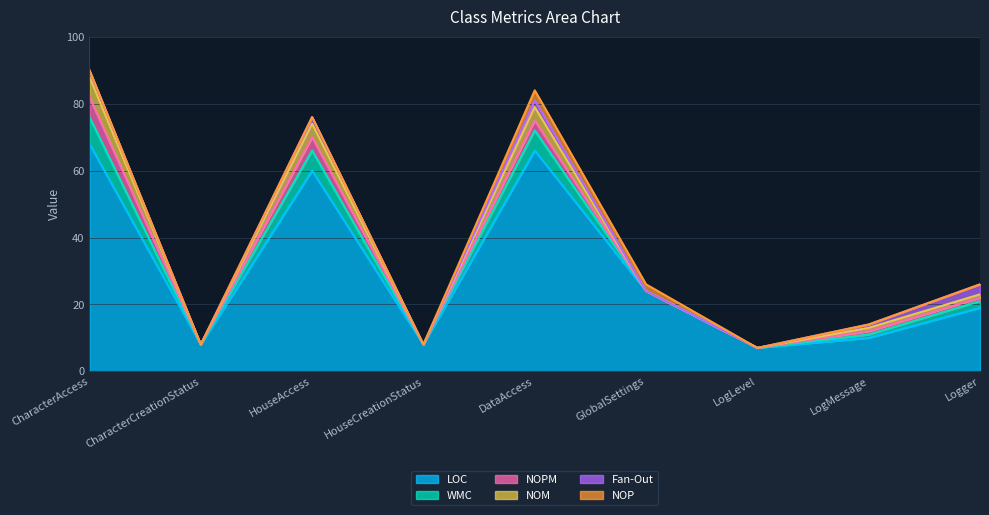

What is the approximate value of Fan-Out at HouseAccess?

2